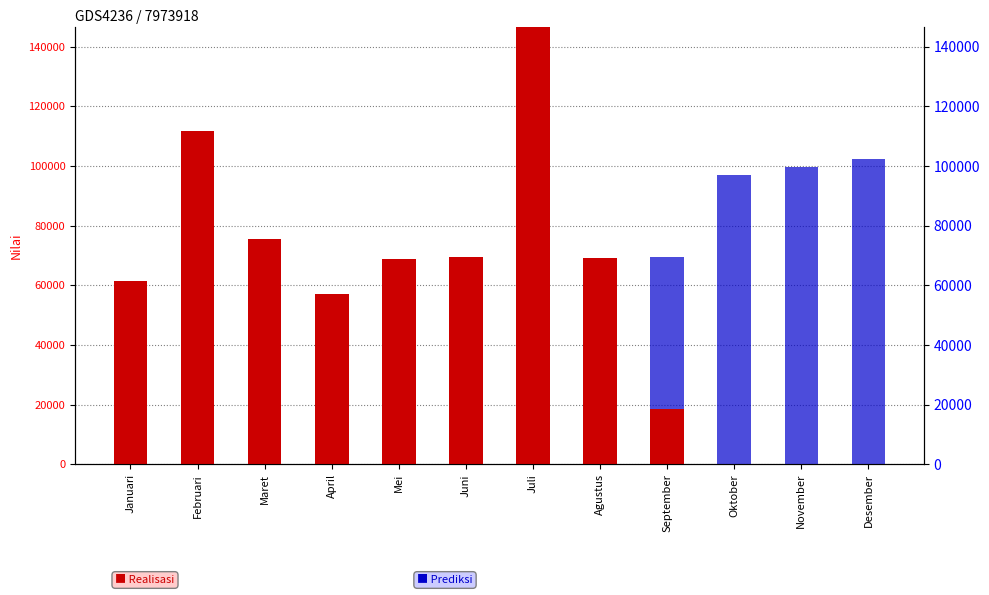

How many bars are there in each group?

2